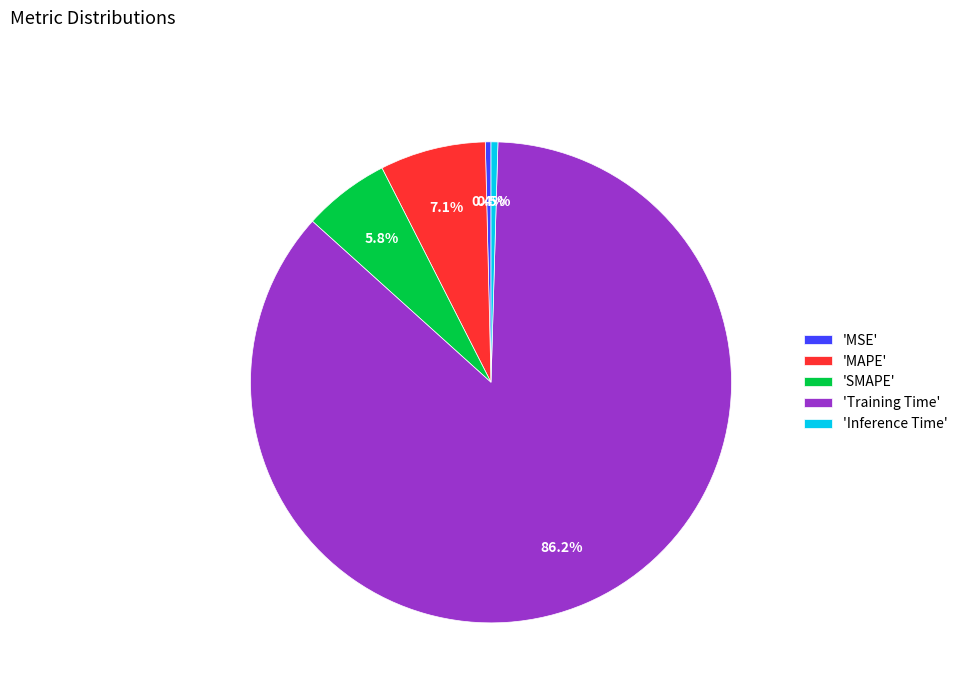

Which has a higher value, 'Inference Time' or 'SMAPE'?

'SMAPE'